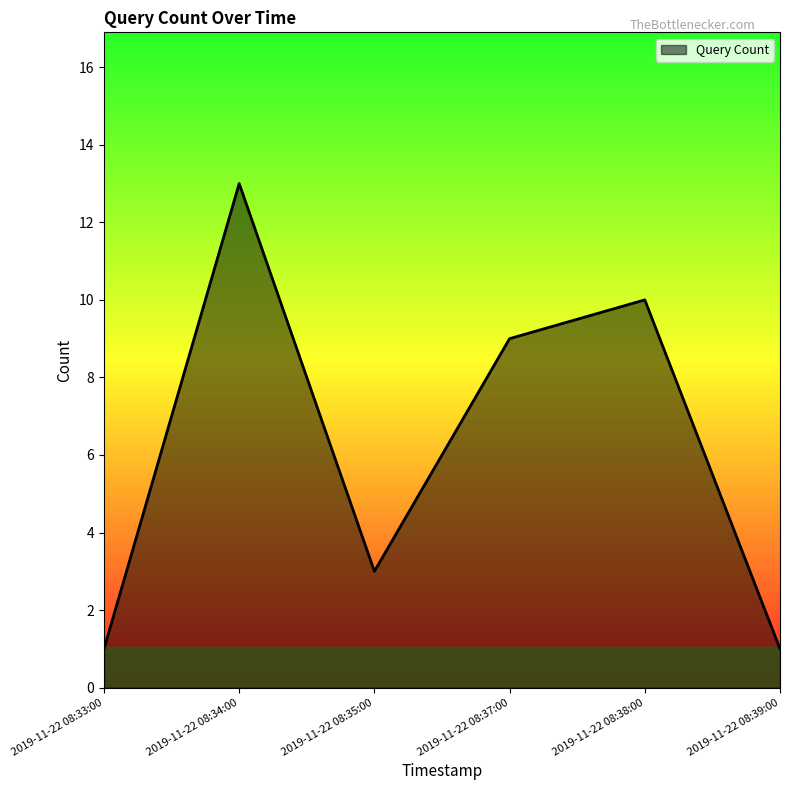

What is the average value?

6